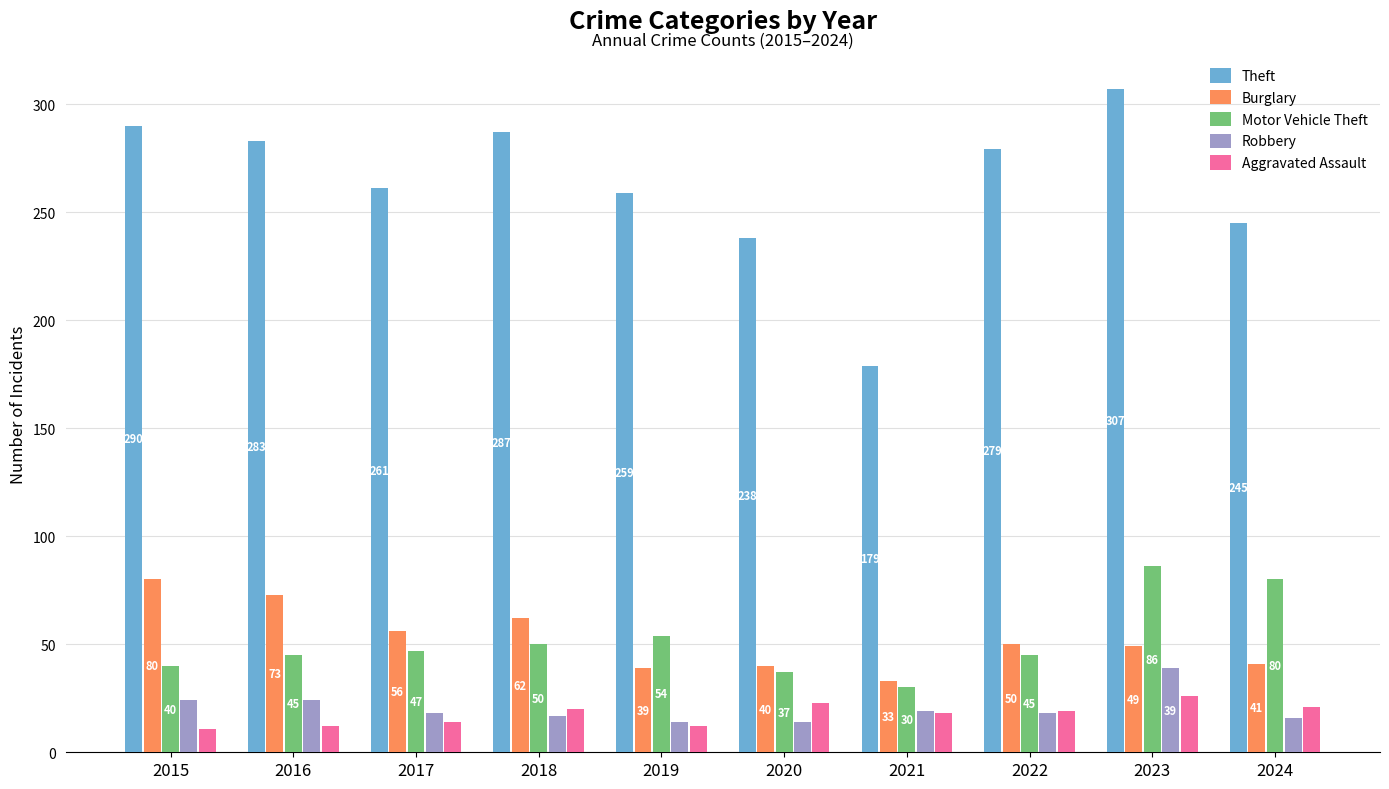

Rank the series at 2017 from lowest to highest value.

Aggravated Assault, Robbery, Motor Vehicle Theft, Burglary, Theft